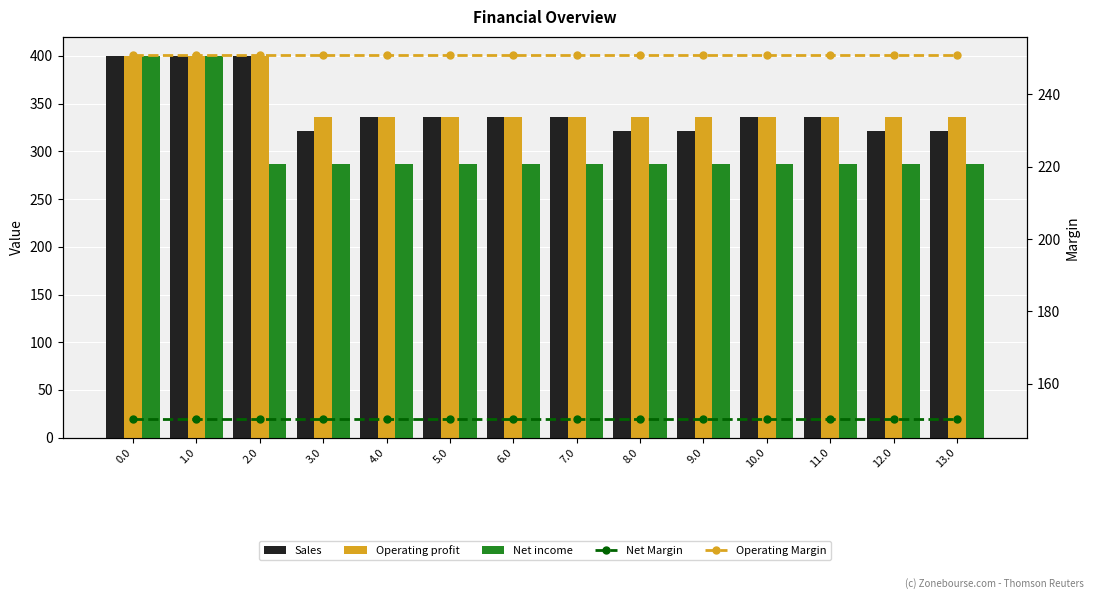

Is it true that Operating profit equals 336.0 at 8.0?

True